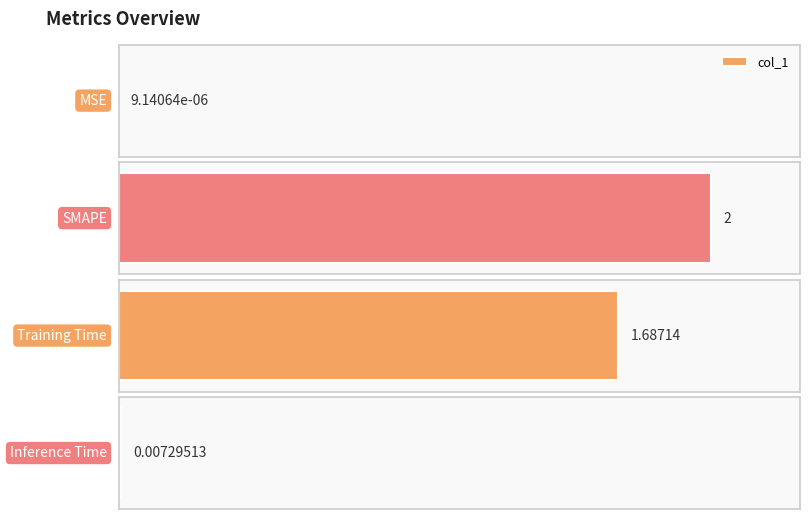

Reading left to right, list all the values displayed in this chart.

MSE=0.0	SMAPE=2.0	Training Time=1.7	Inference Time=0.0